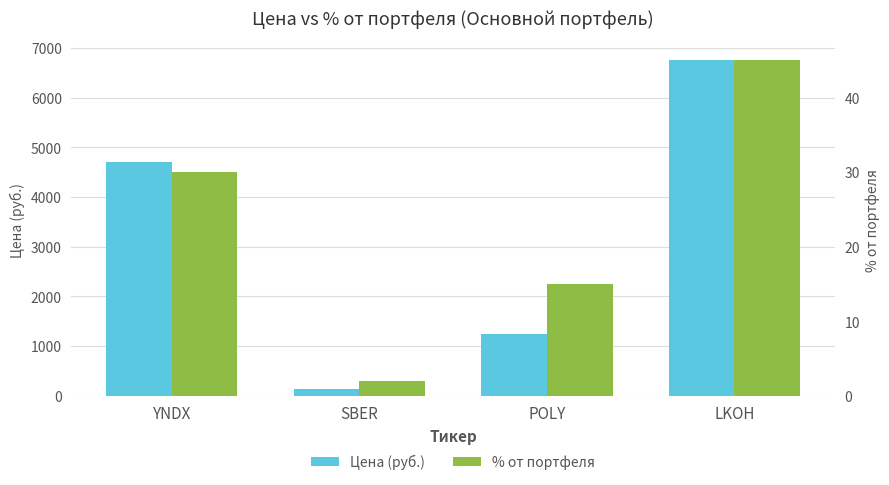

What position from the right is YNDX?

4